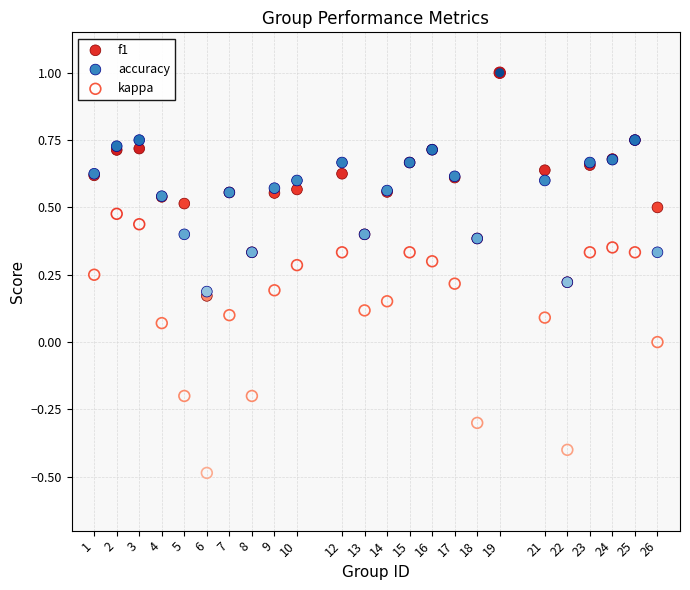

What are all the series names shown in the legend?

f1, accuracy, kappa